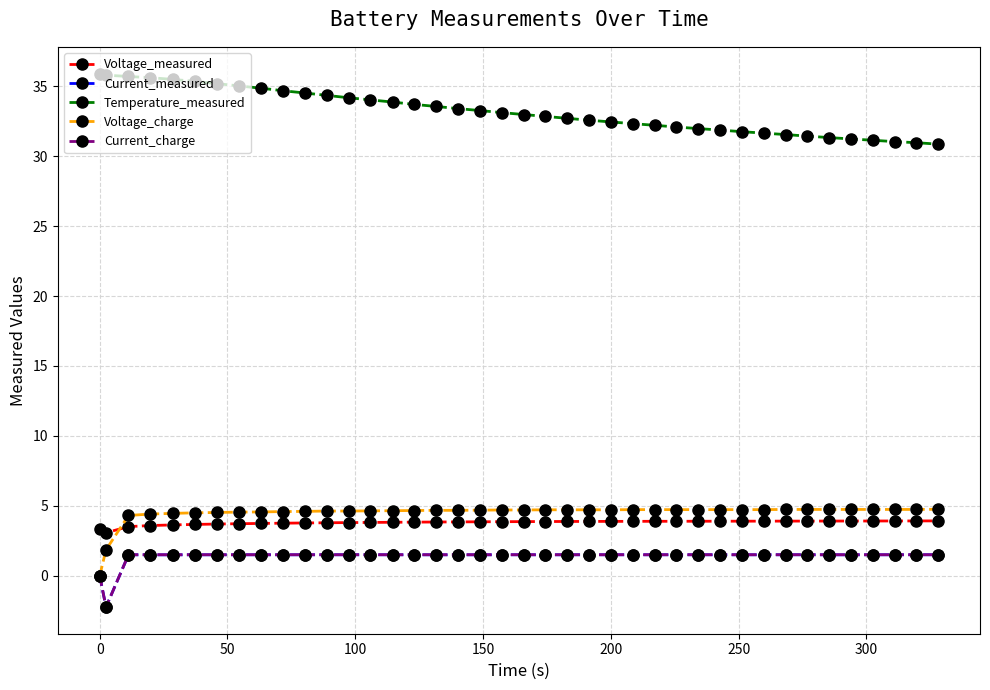

What is the maximum value shown in the chart?

35.9